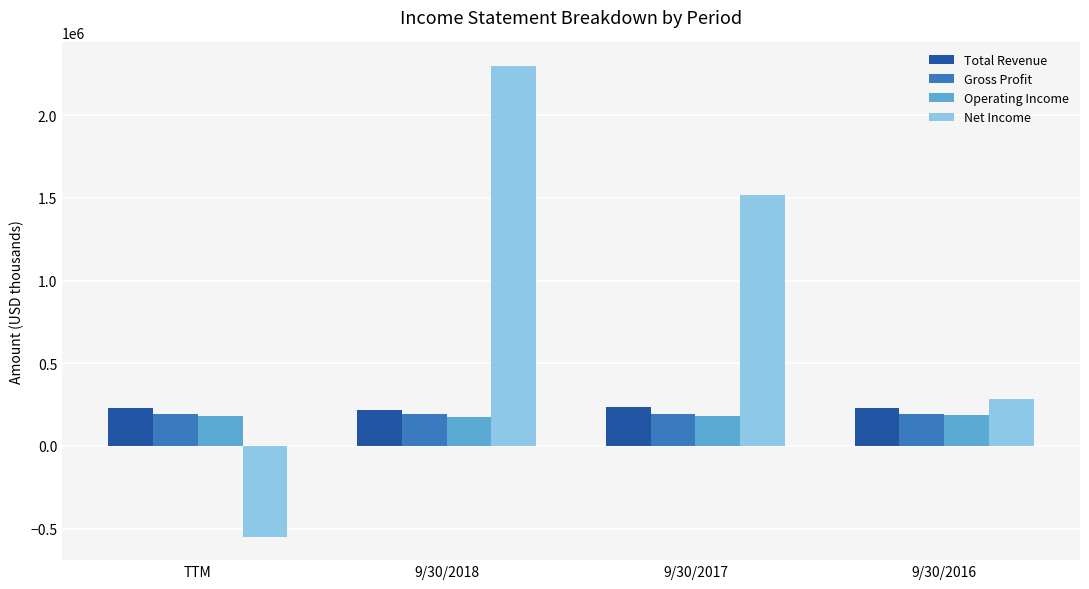

How many bars are there in total?

16